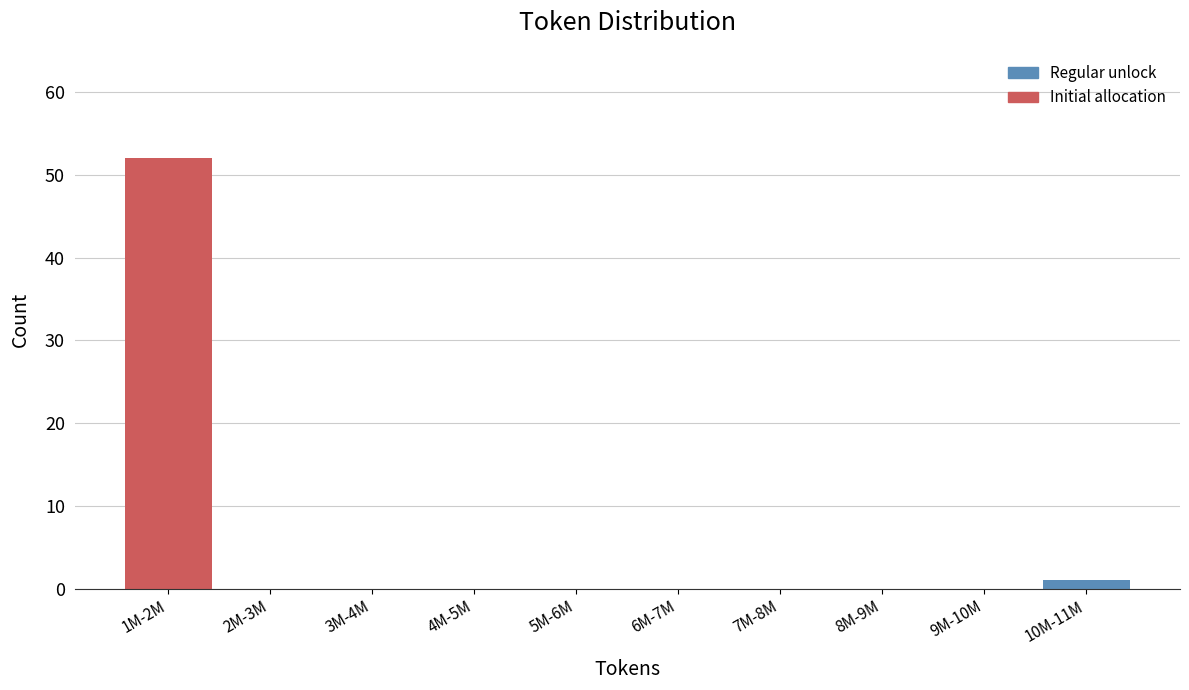

Reading left to right, extract all data points from this chart.

1M-2M=52	2M-3M=0	3M-4M=0	4M-5M=0	5M-6M=0	6M-7M=0	7M-8M=0	8M-9M=0	9M-10M=0	10M-11M=1